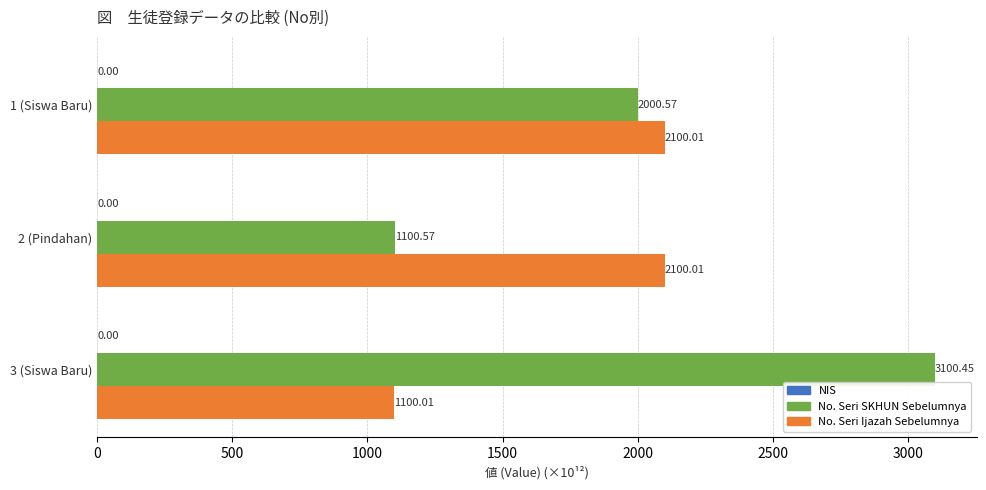

What is the average value of the No. Seri Ijazah Sebelumnya series?

1766.7